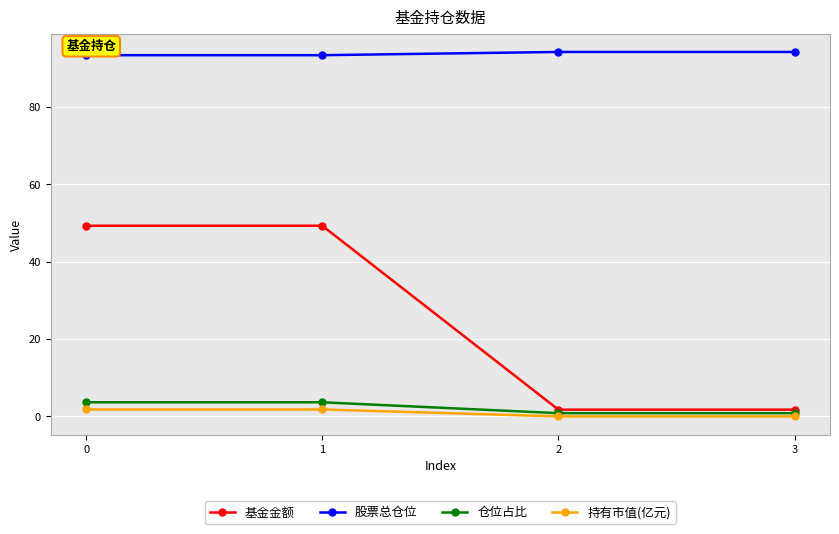

What is the value of the 基金金额 point at the 4th from the left?

1.8